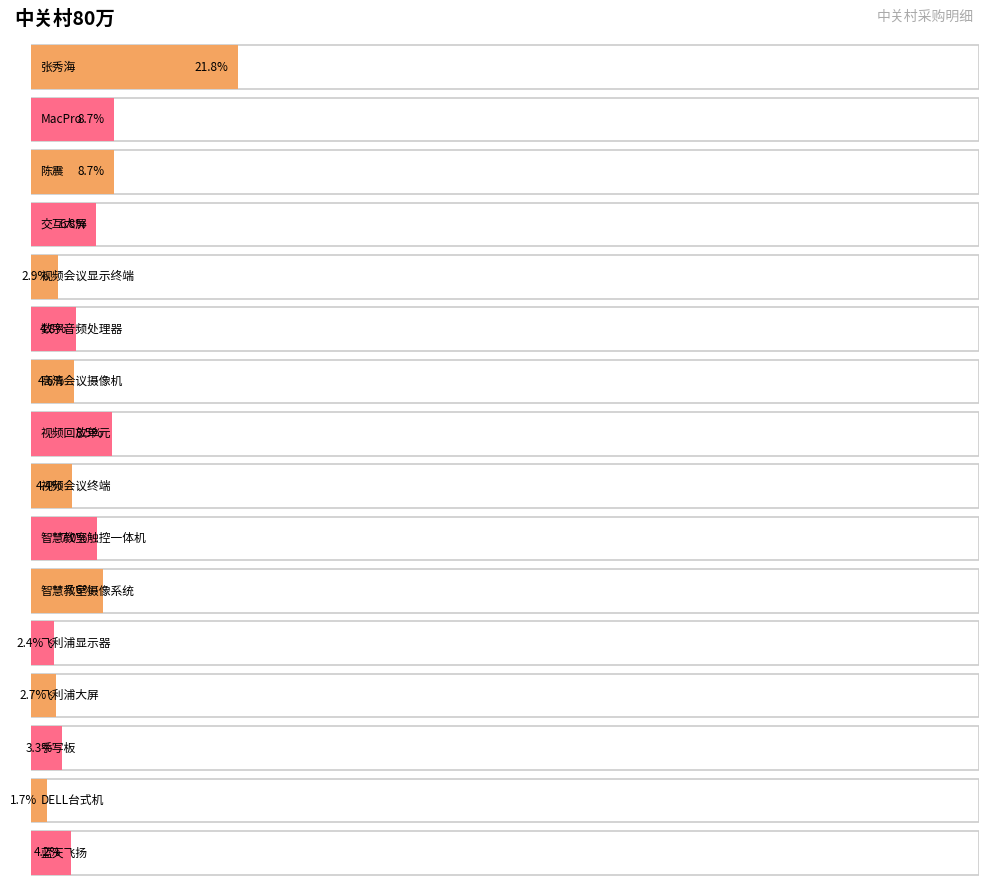

How many bars are there in total?

16